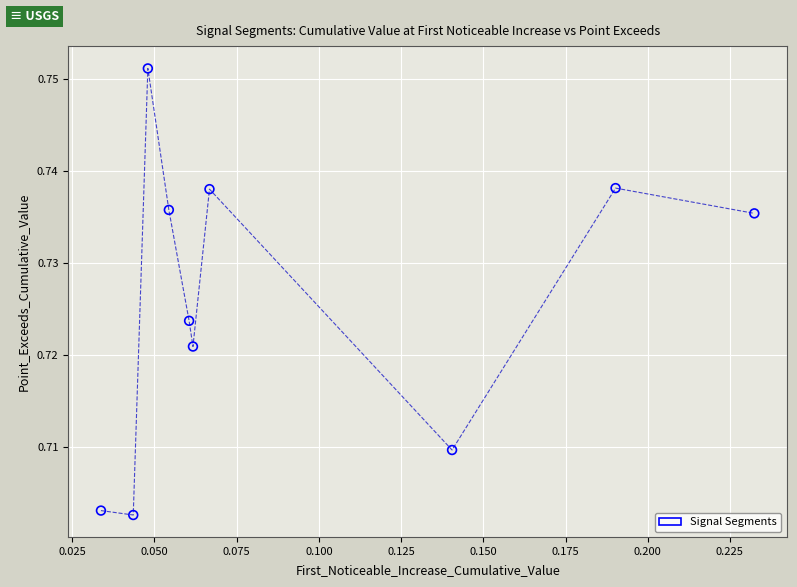

How many data points are displayed?

10